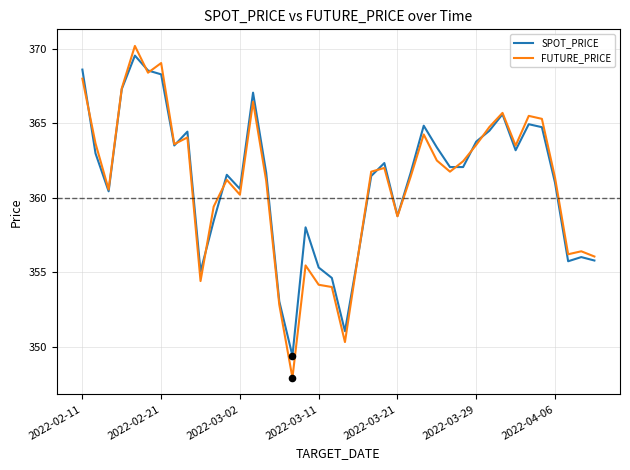

Which series has the largest range (max minus min)?

FUTURE_PRICE